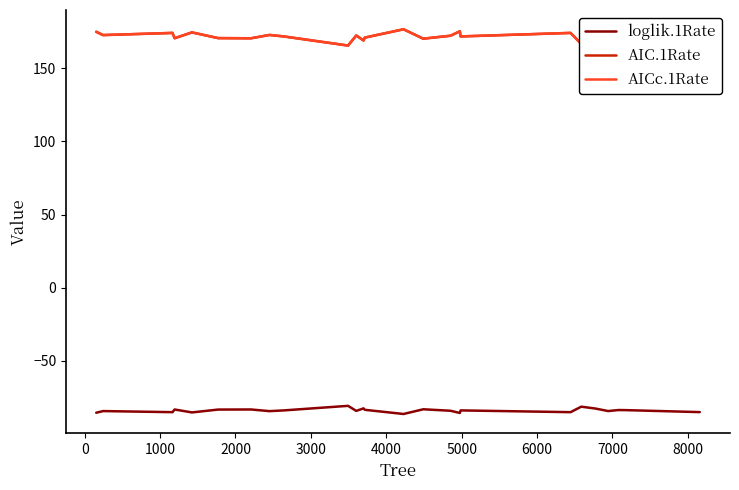

True or false: AICc.1Rate and loglik.1Rate intersect in this chart.

False